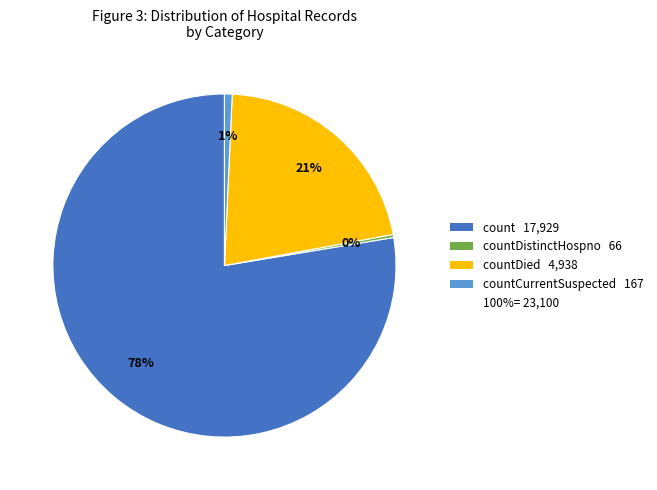

Is there a majority slice in this chart?

Yes